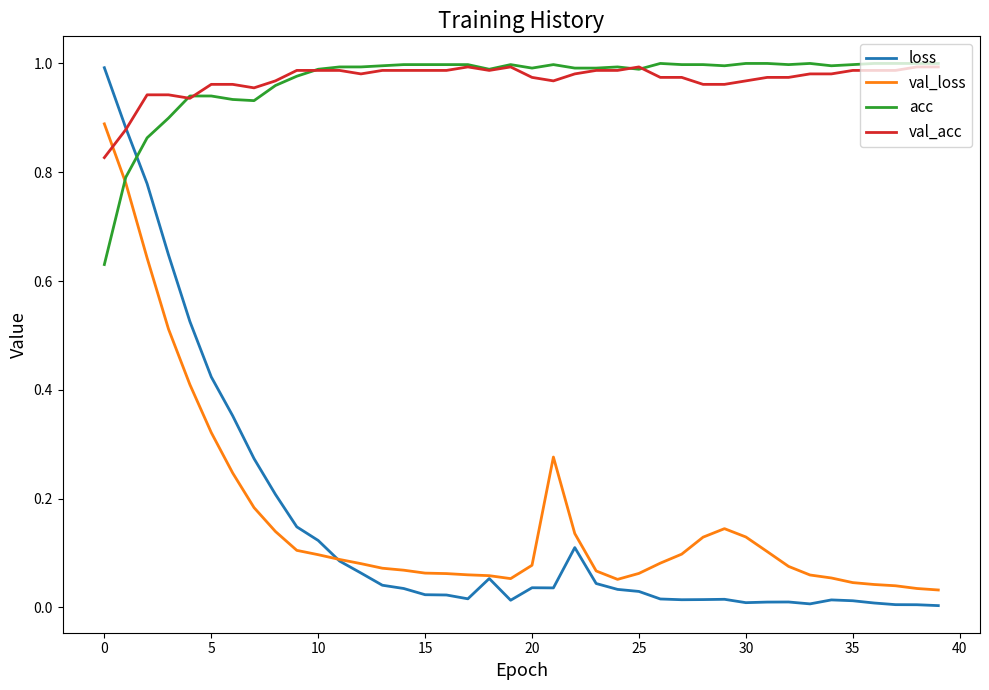

True or false: val_acc has more than 1 points higher than both neighbors.

True